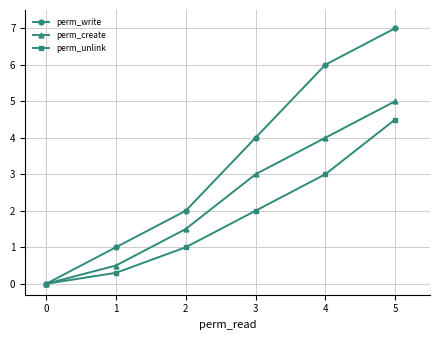

True or false: perm_create has a value of 0.7 at 2.

False